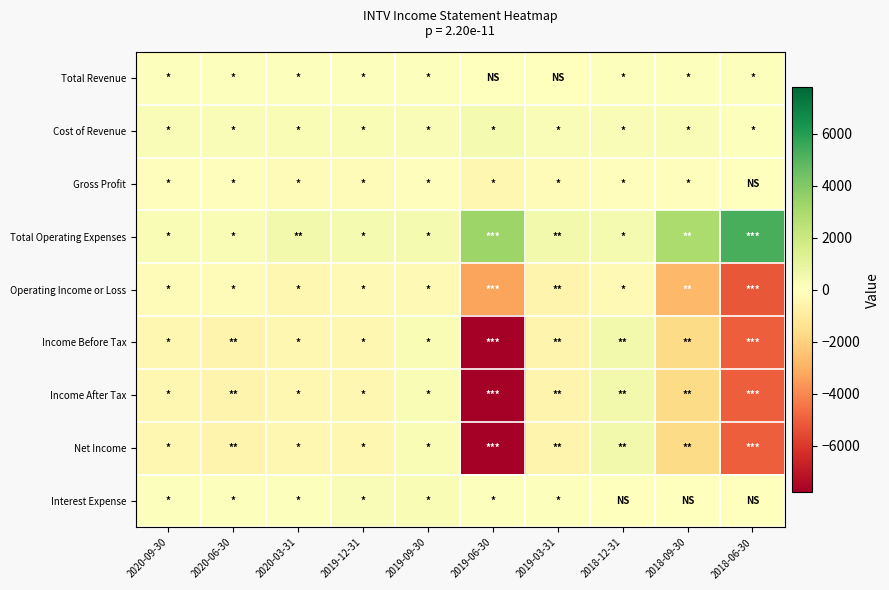

Which series has the largest total across all categories?

Total Operating Expenses